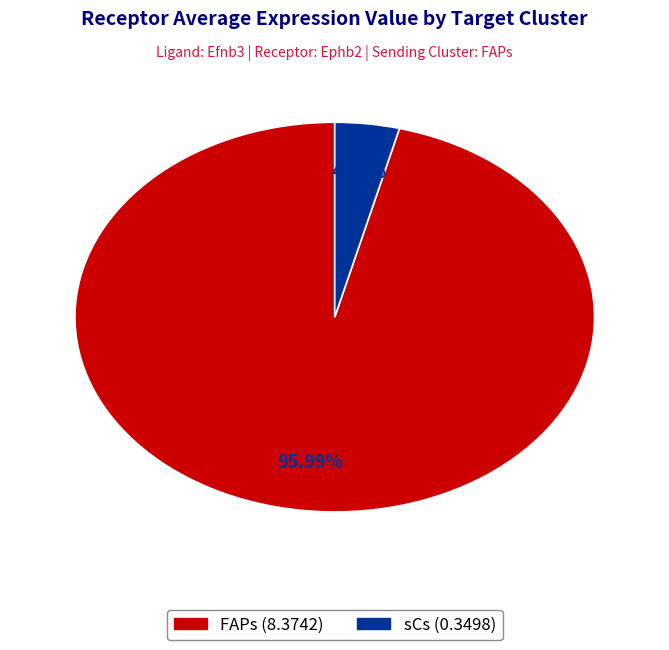

Which slice is the smallest?

sCs